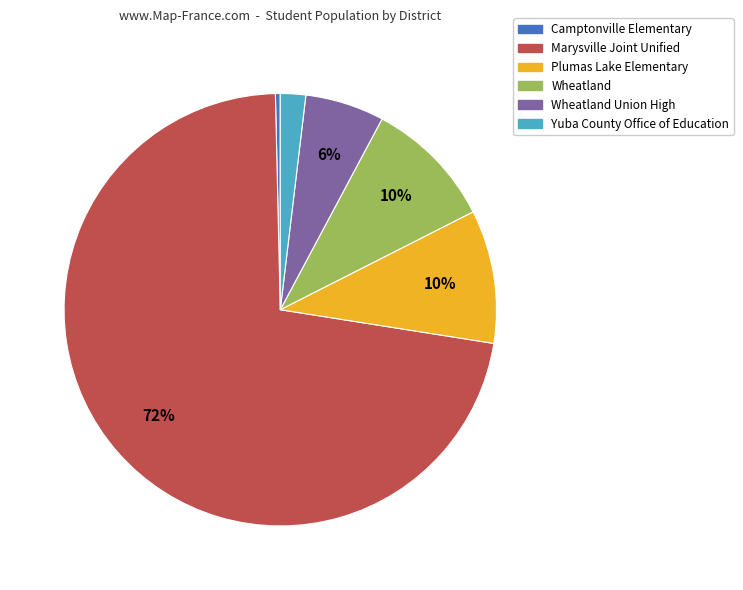

Which category accounts for the majority?

Marysville Joint Unified